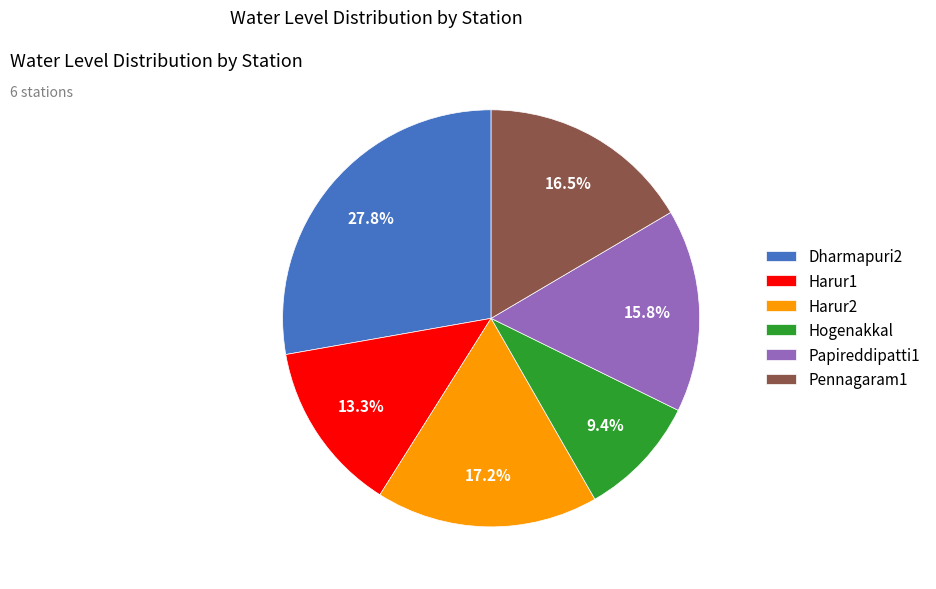

Which category has the biggest portion of the pie?

Dharmapuri2